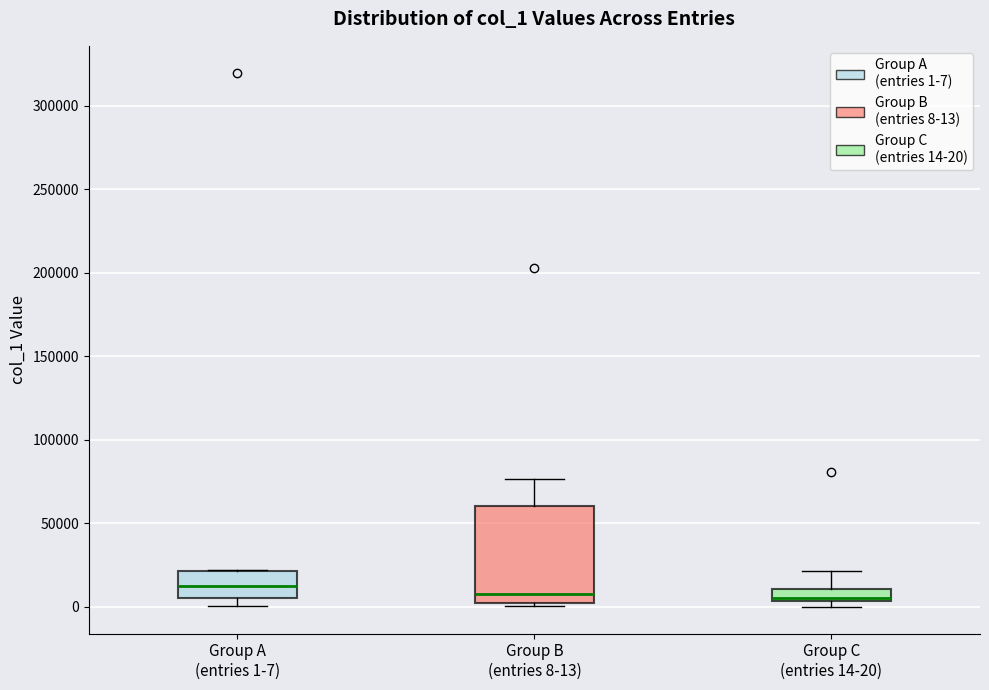

Where does the upper whisker of the box for Group C (entries 14-20) end on the y-axis? The values are not printed on the chart, so give them approximately, as read against the axis.

20000